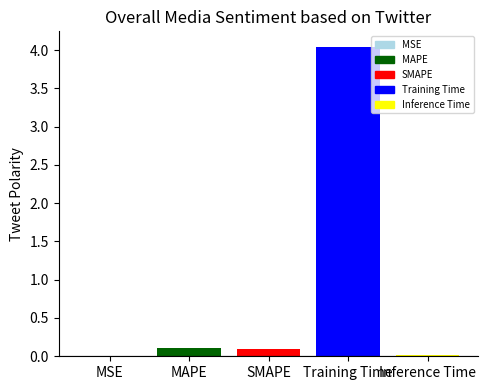

What is the sum of all values?

4.3